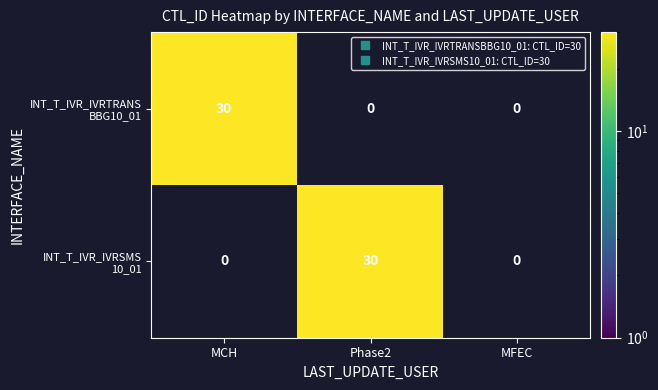

Rank the series by their maximum value, from highest to lowest.

INT_T_IVR_IVRTRANSBBG10_01, INT_T_IVR_IVRSMS10_01